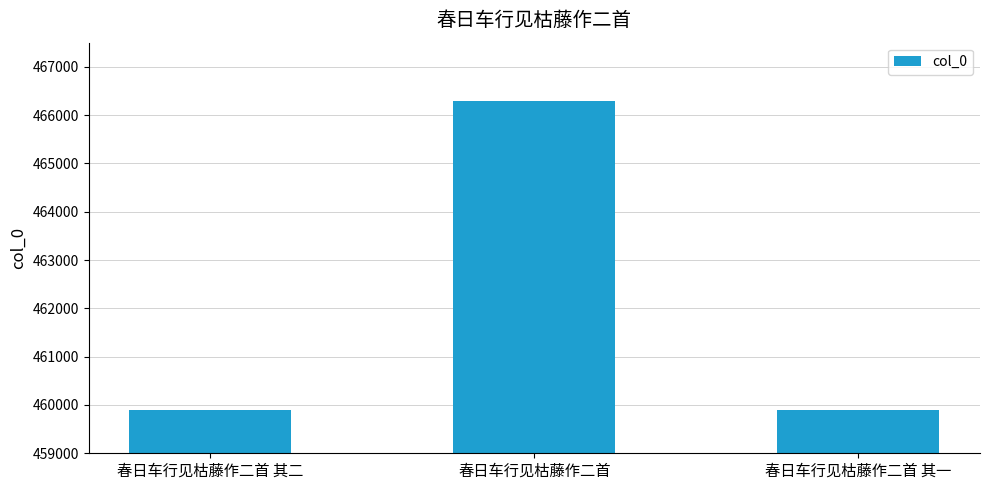

What is the average value?

462029